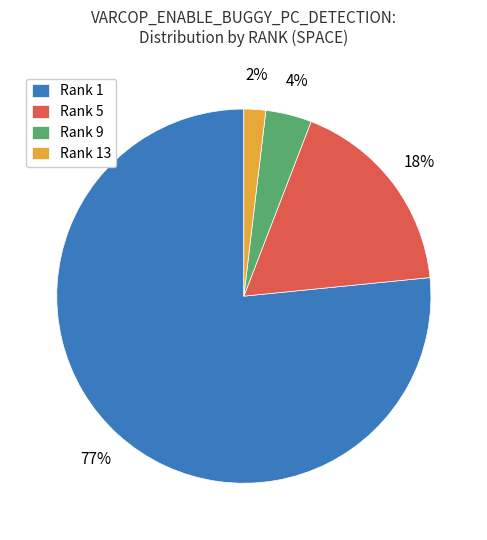

Which category has the smallest portion of the pie?

Rank 13